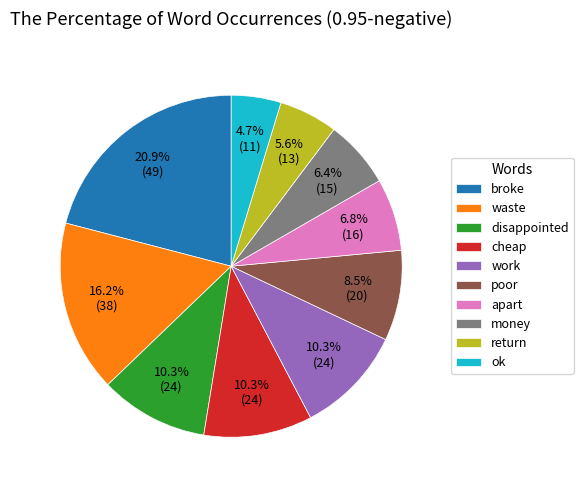

Does any single category account for the majority?

No